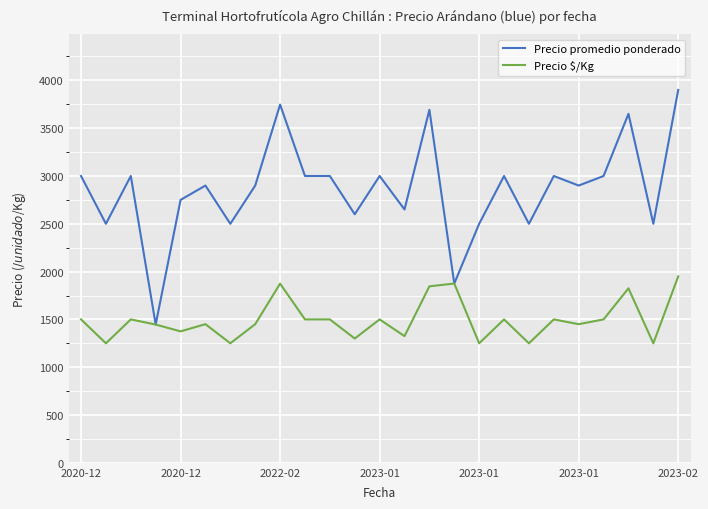

What is the maximum value for Precio promedio ponderado?

3900